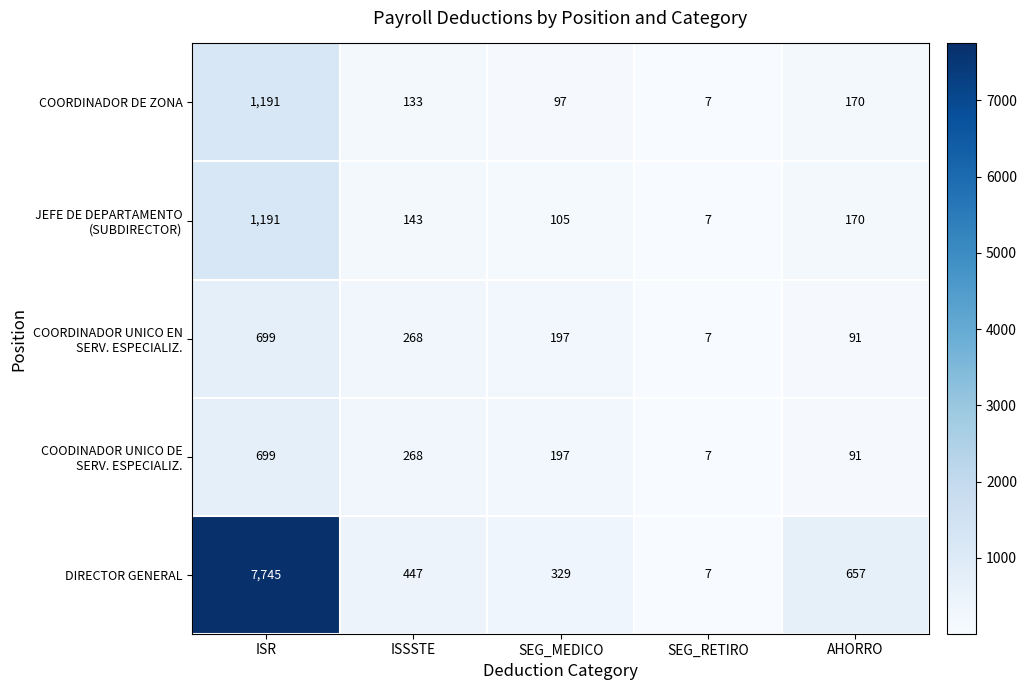

What is the greatest value displayed?

7745